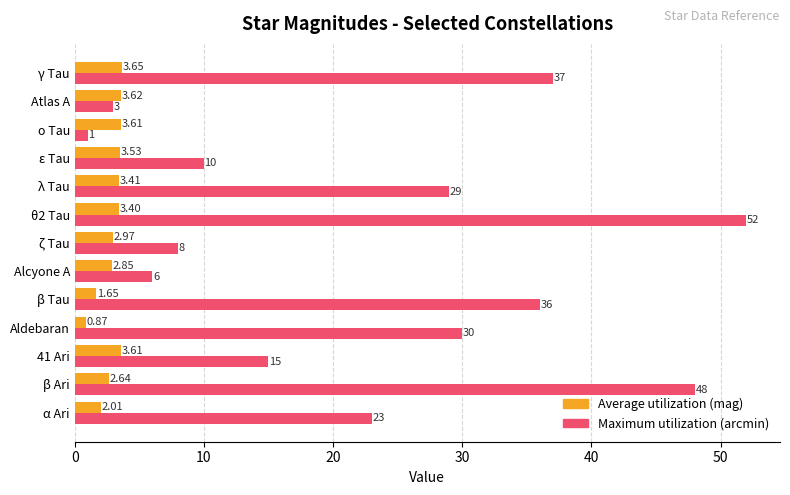

At which category is the sum across all series the highest?

θ2 Tau